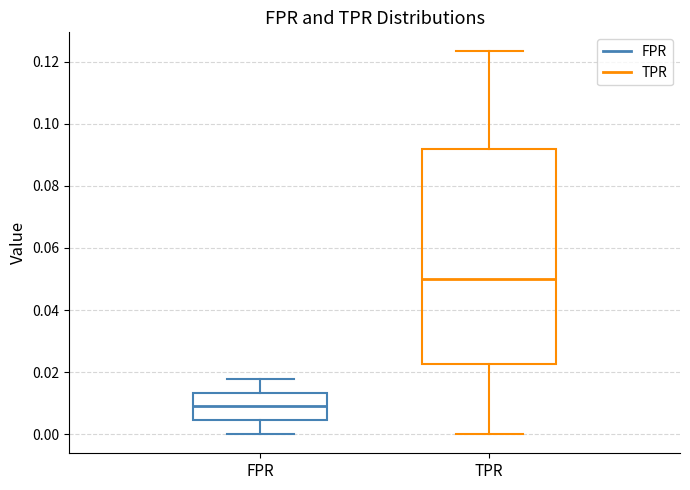

Reading left to right, read every box against the y-axis: the position of its median line, the range the box covers, and the ends of its whiskers. The values are not printed on the chart, so give them approximately, as read against the axis.

FPR: median 0.008, box 0.004 to 0.014, whiskers 0.000 to 0.018
TPR: median 0.050, box 0.022 to 0.092, whiskers 0.000 to 0.124